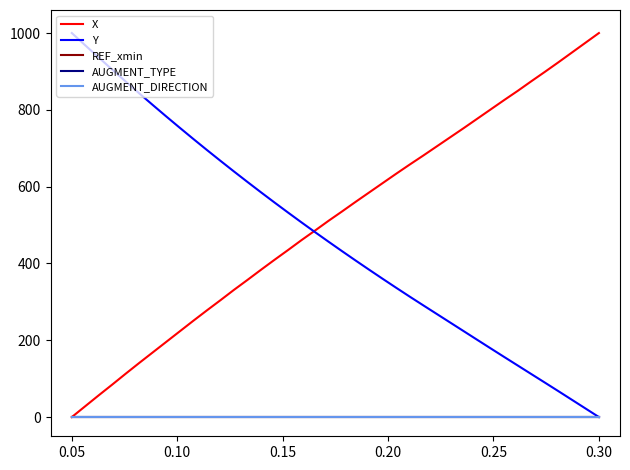

Does the chart have visible grid lines?

No